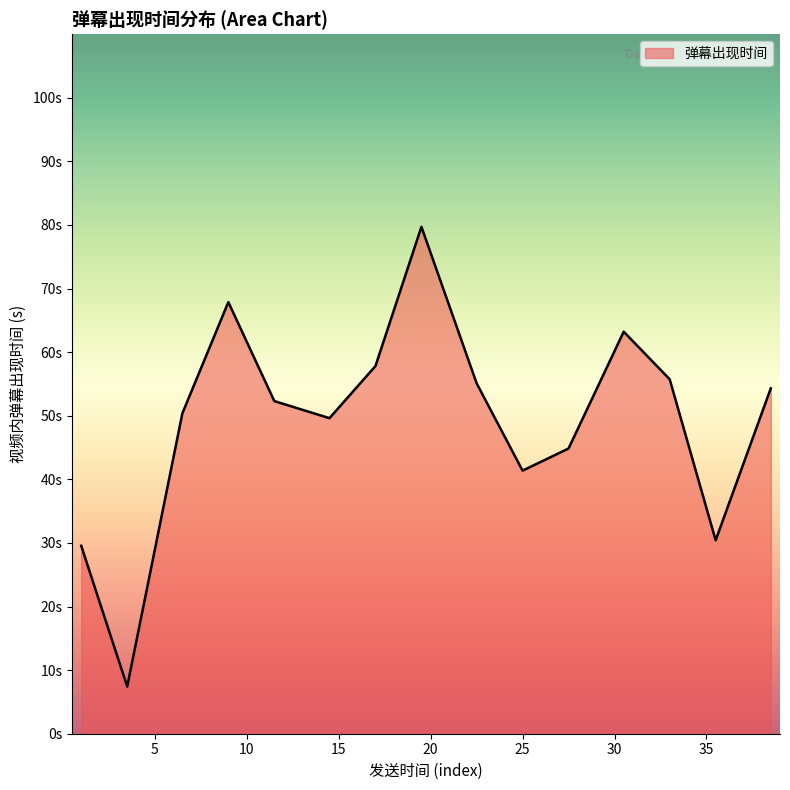

Does the chart display data point markers on the line(s)?

No